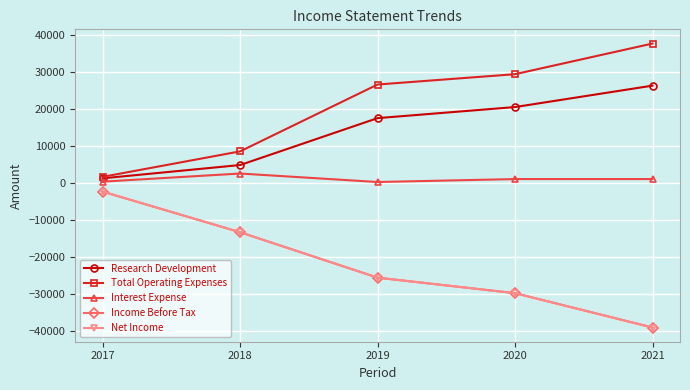

What is the total value across all series at 2018?

-10500